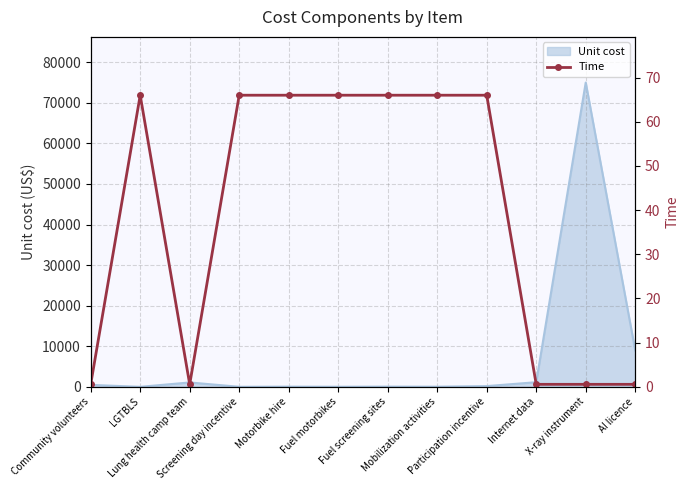

List the labels in order of value, largest first.

LGTBLS, Screening day incentive, Motorbike hire, Fuel motorbikes, Fuel screening sites, Mobilization activities, Participation incentive, Community volunteers, Lung health camp team, Internet data, X-ray instrument, AI licence